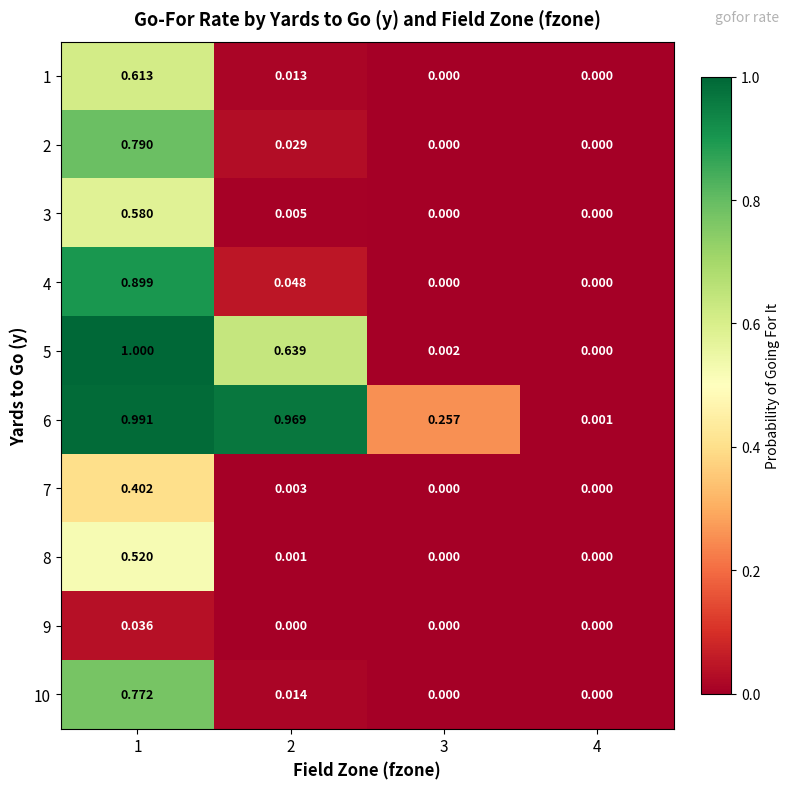

What is the total value across all series at 2?

1.7